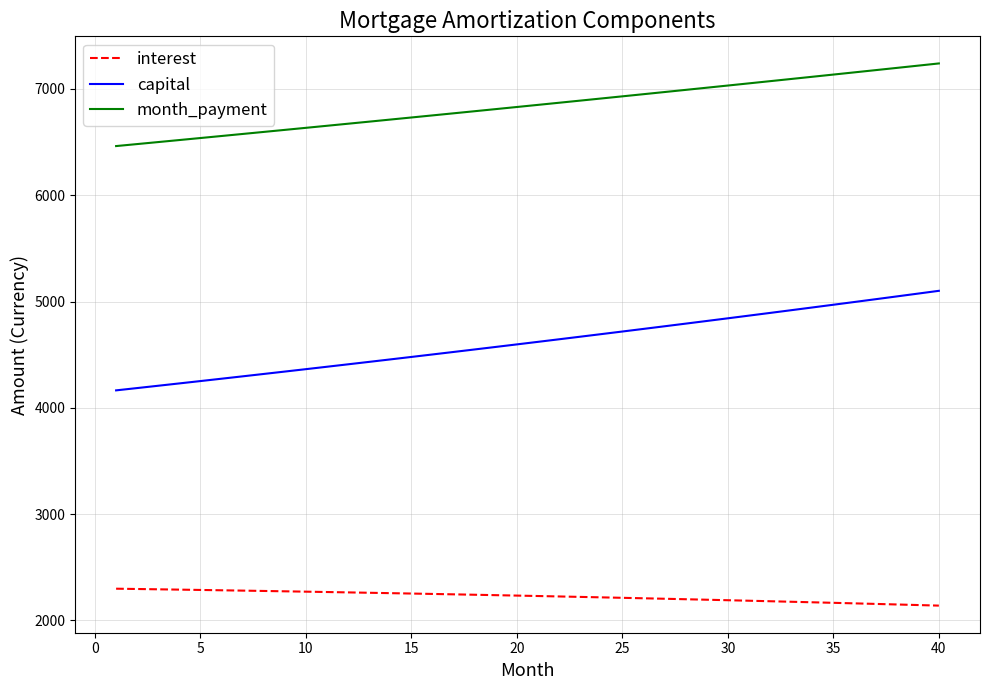

Which series has the widest spread of values?

capital